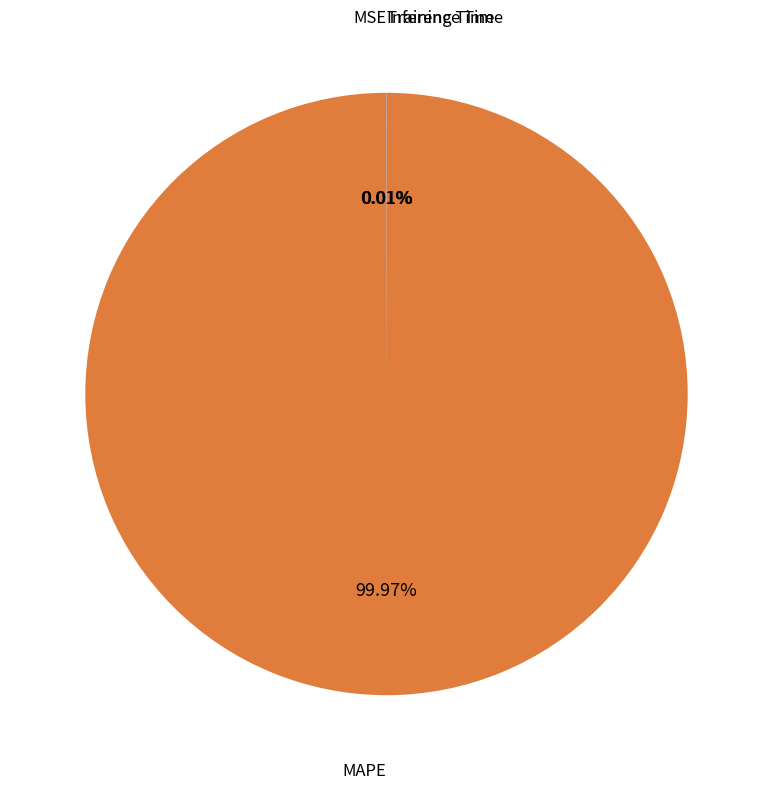

Does any single category account for the majority?

Yes